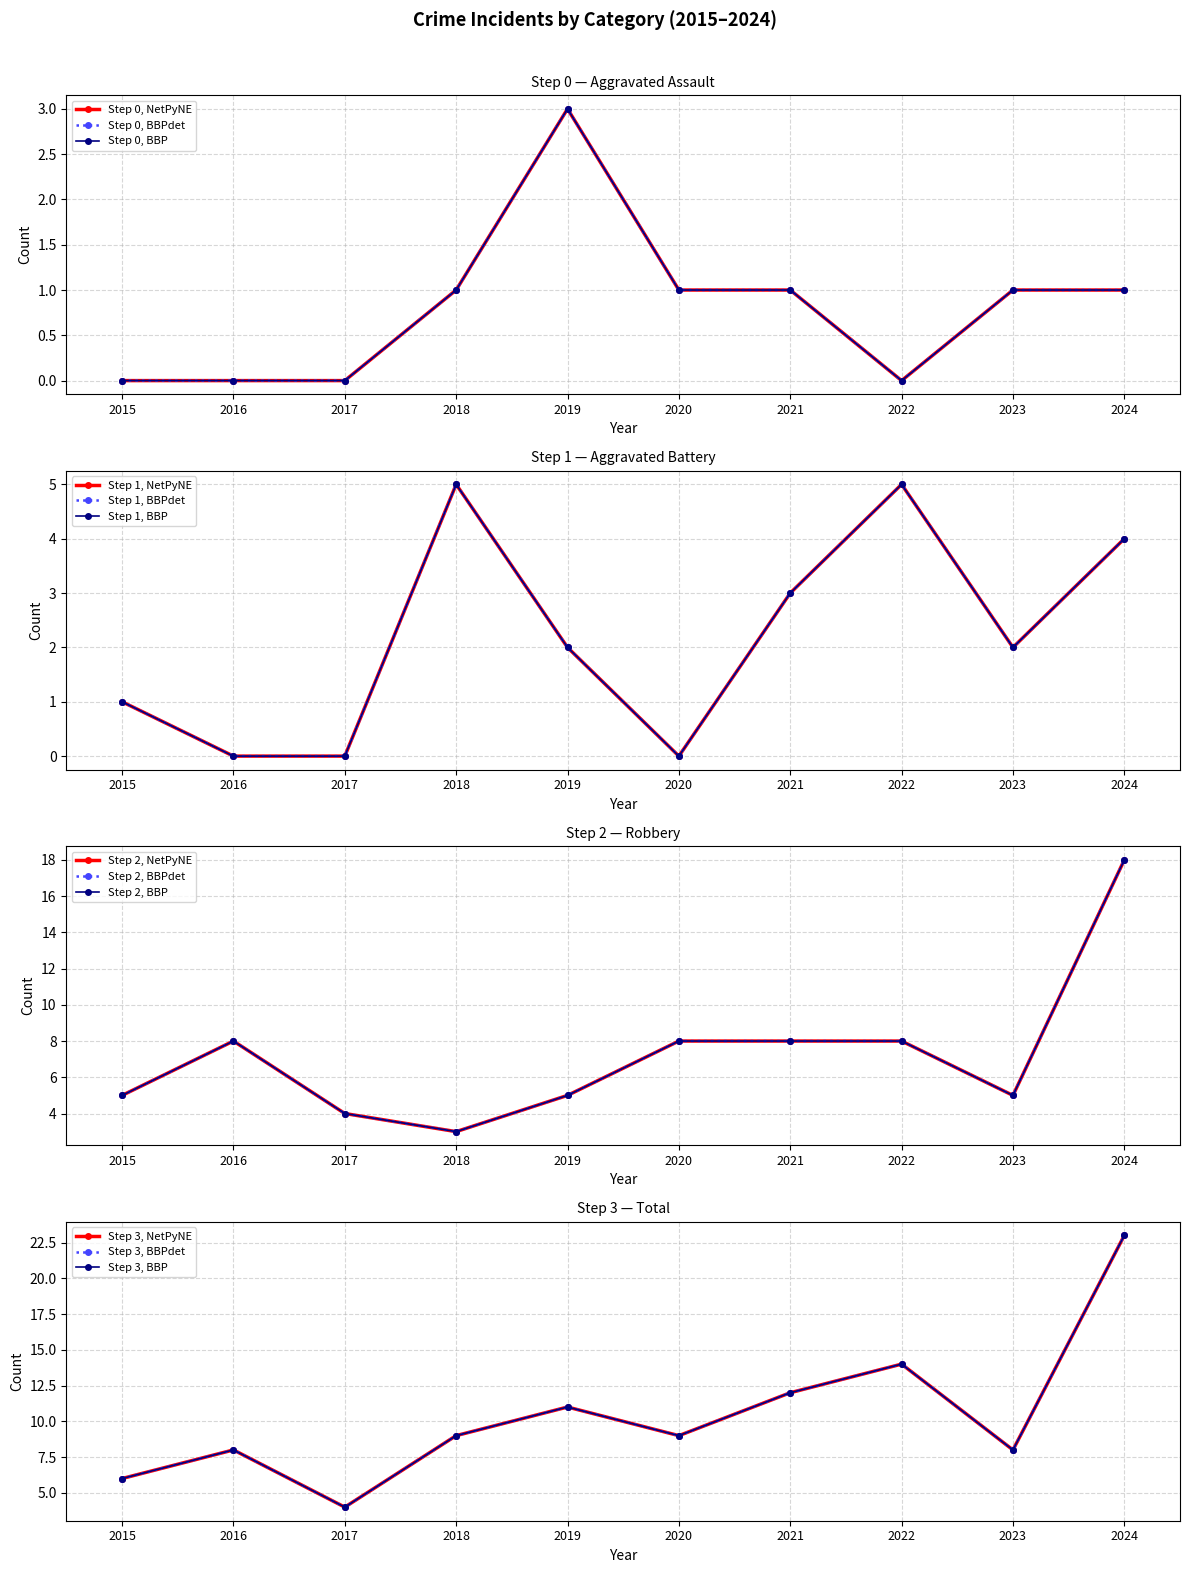

Which series changed the most between 2020 and 2023?

Robbery